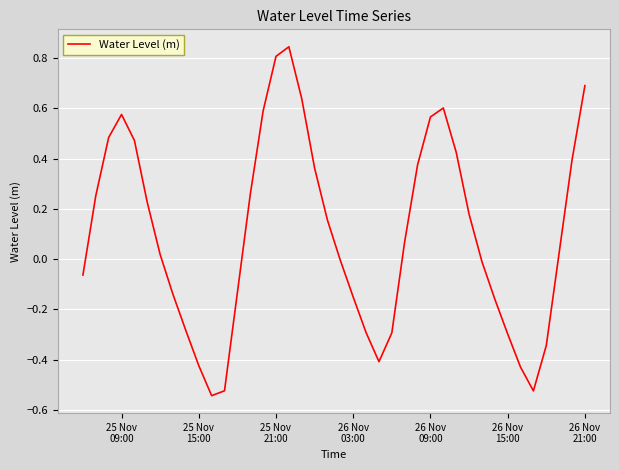

What is the difference between the maximum and minimum values?

1.4